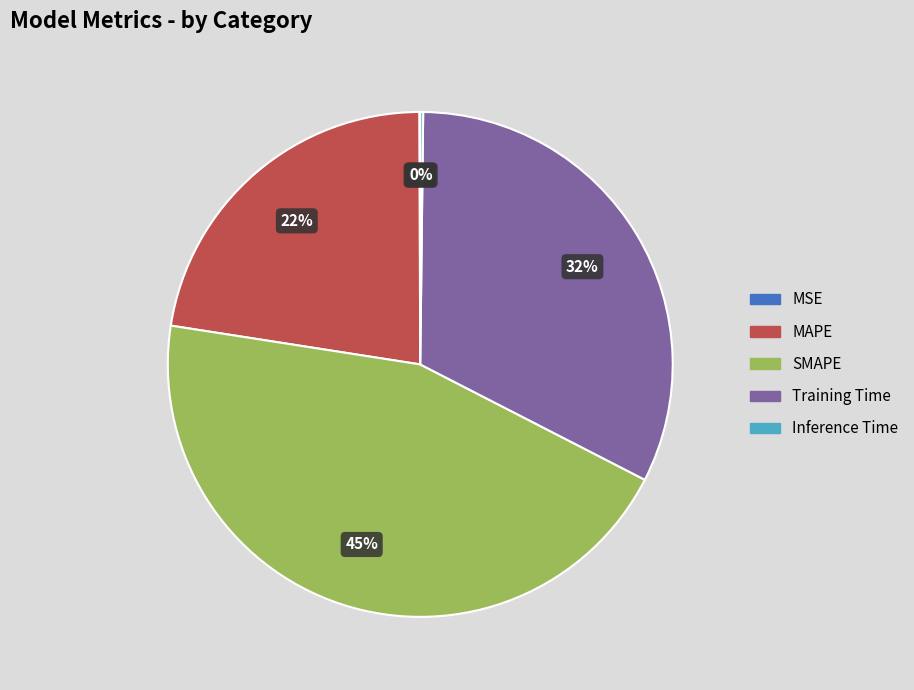

Which category has the biggest portion of the pie?

SMAPE